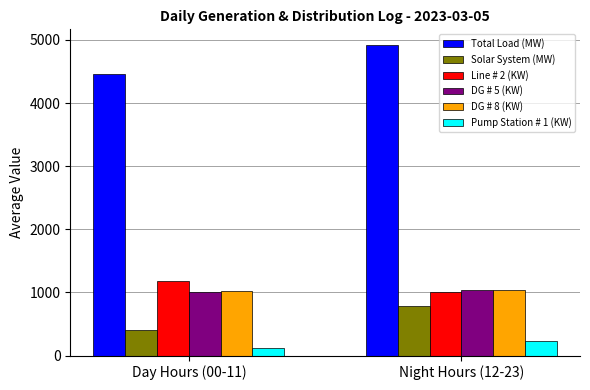

Which series has the largest total across all categories?

Total Load (MW)